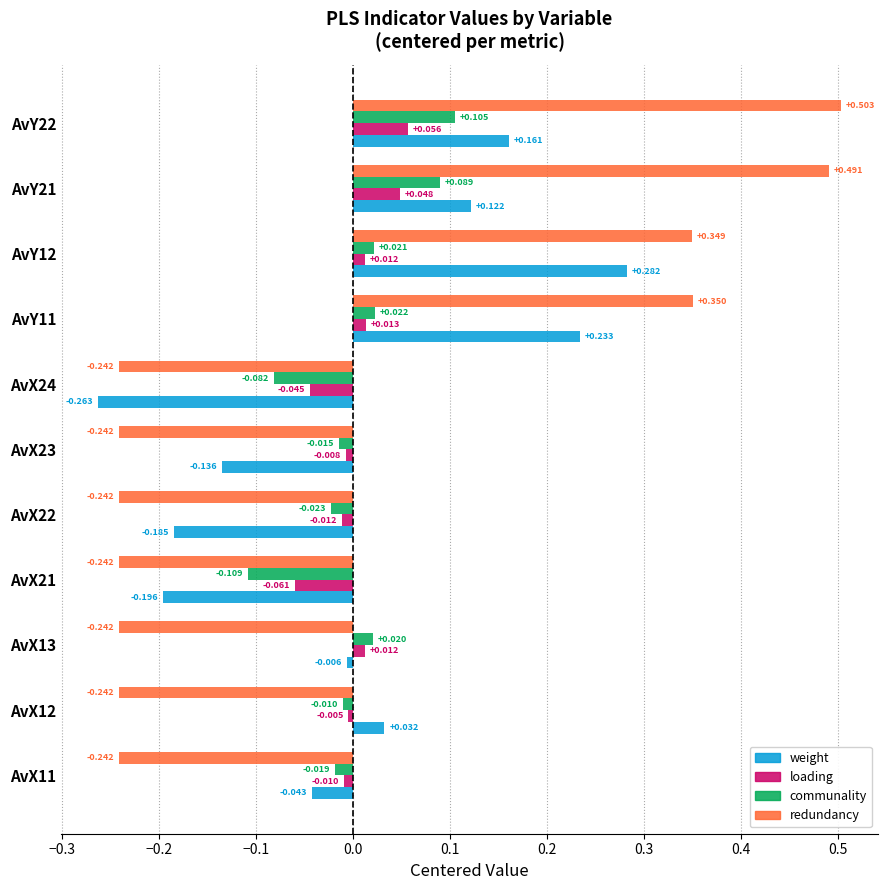

List the series in order of their peak value, highest first.

redundancy, weight, communality, loading